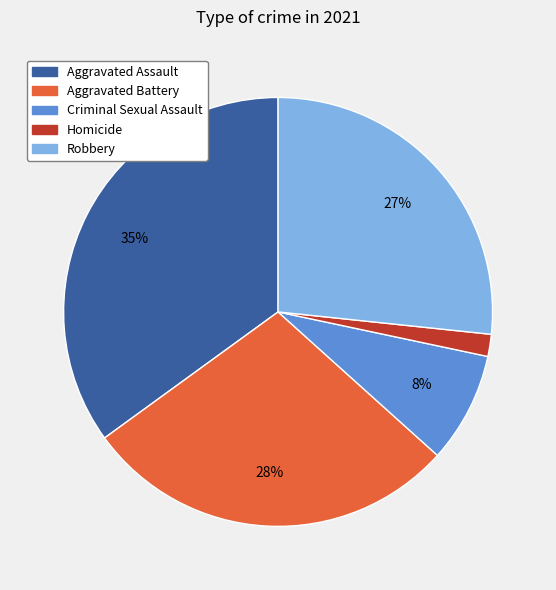

Combined, do Aggravated Assault and Criminal Sexual Assault account for over 50%?

No